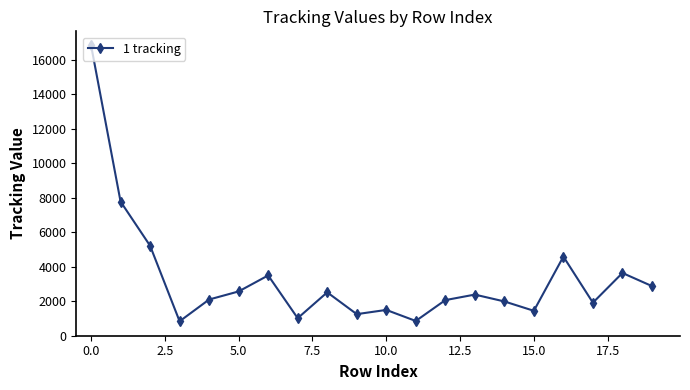

What is the difference between the maximum and minimum values?

15999